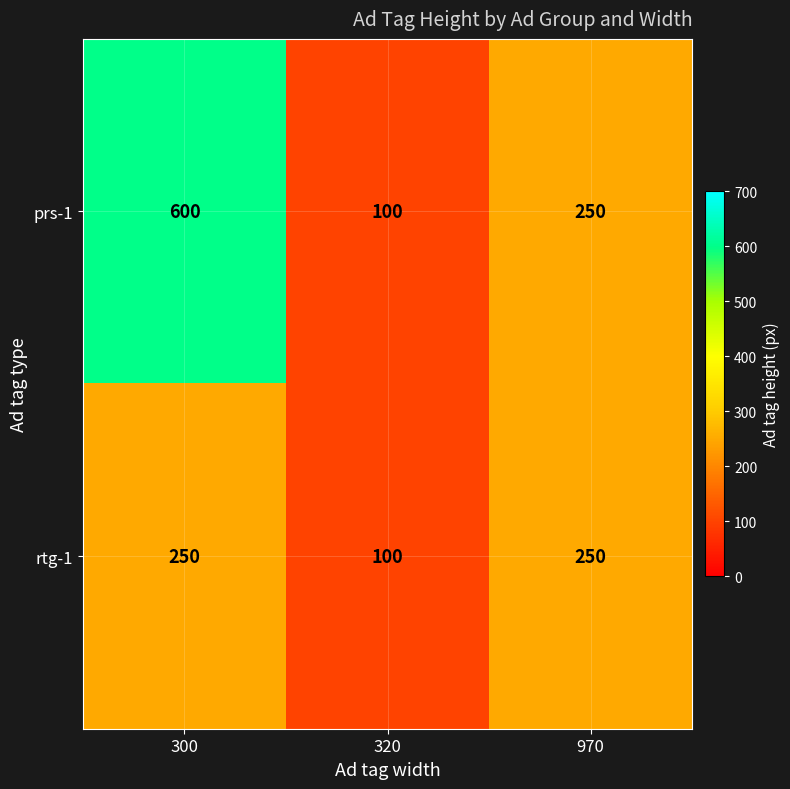

At which category is the sum across all series the highest?

300